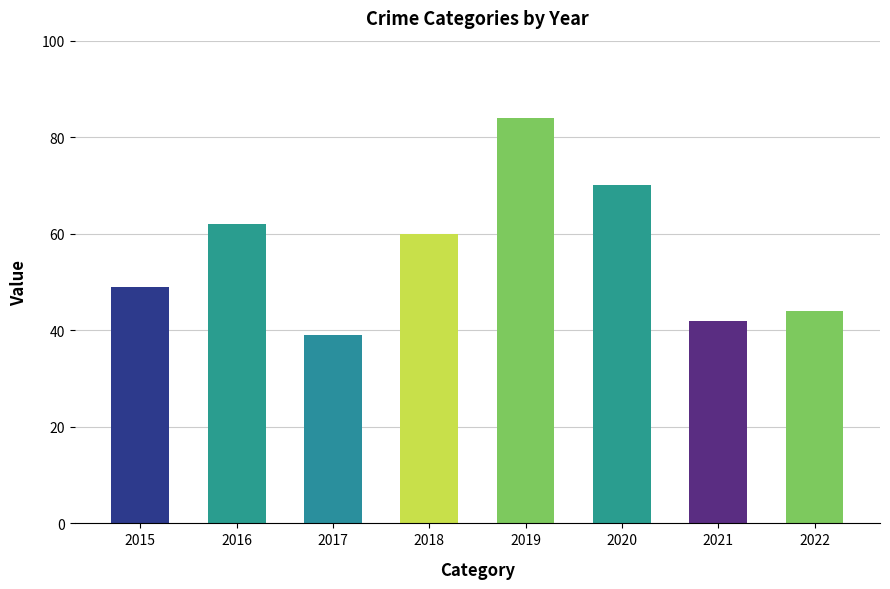

Does the chart contain any negative values?

No